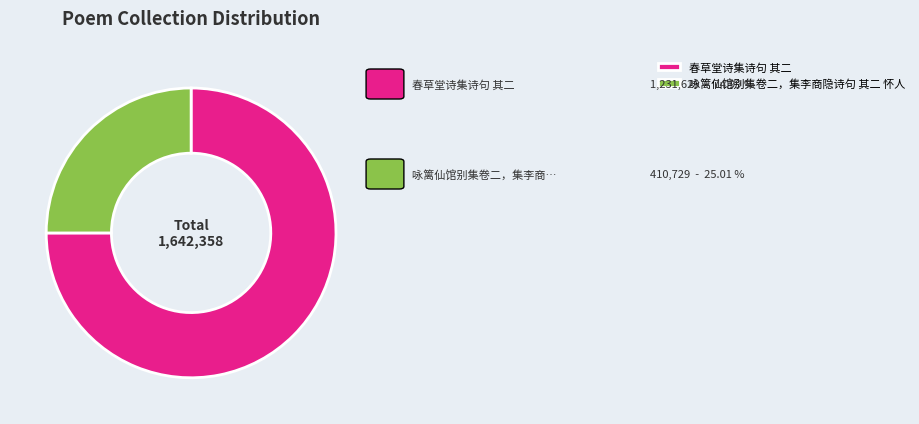

Rank the categories by value from lowest to highest.

咏篱仙馆别集卷二，集李商隐诗句 其二 怀人, 春草堂诗集诗句 其二